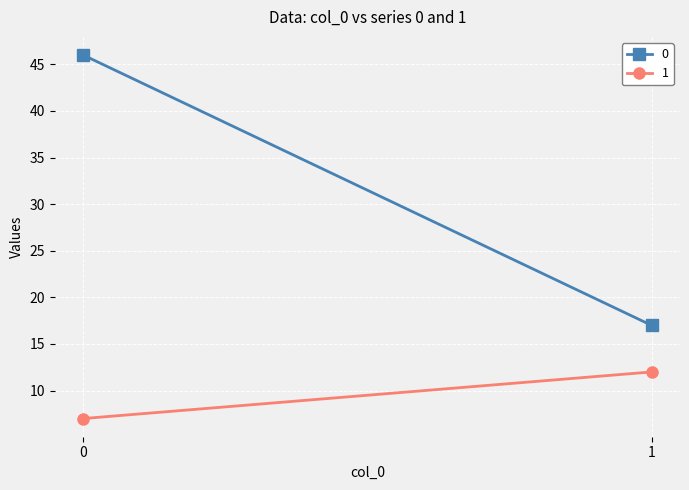

At 1, list the series in order from smallest to largest.

1, 0